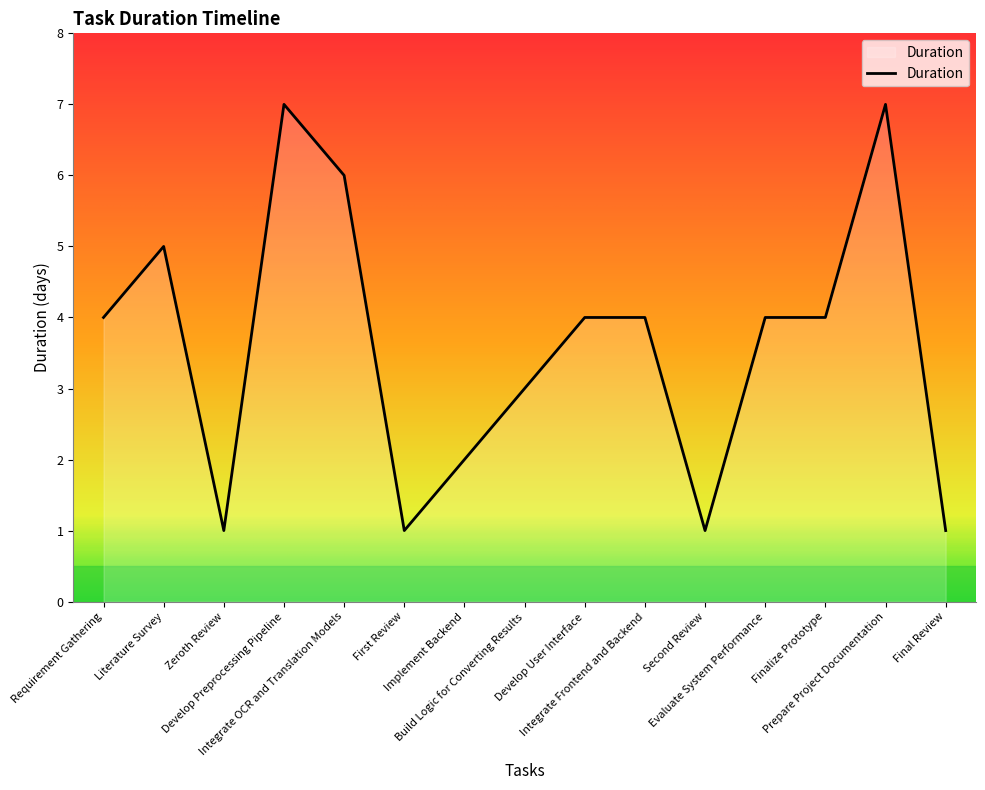

True or false: the data shows 1 at Second Review.

True